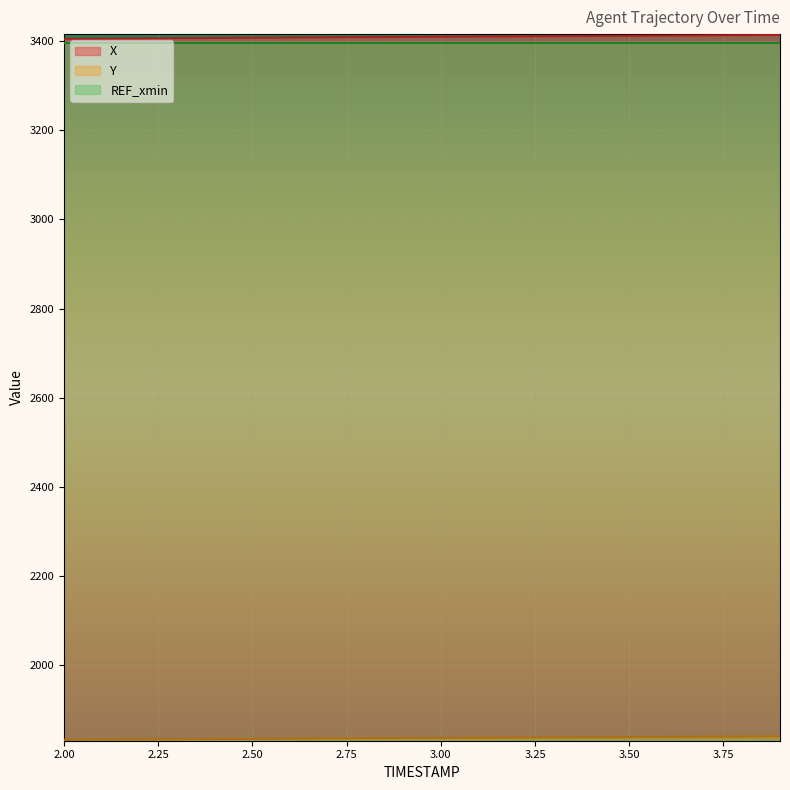

Is the value of Y at 3.1 greater than the value of X at 3.1?

No